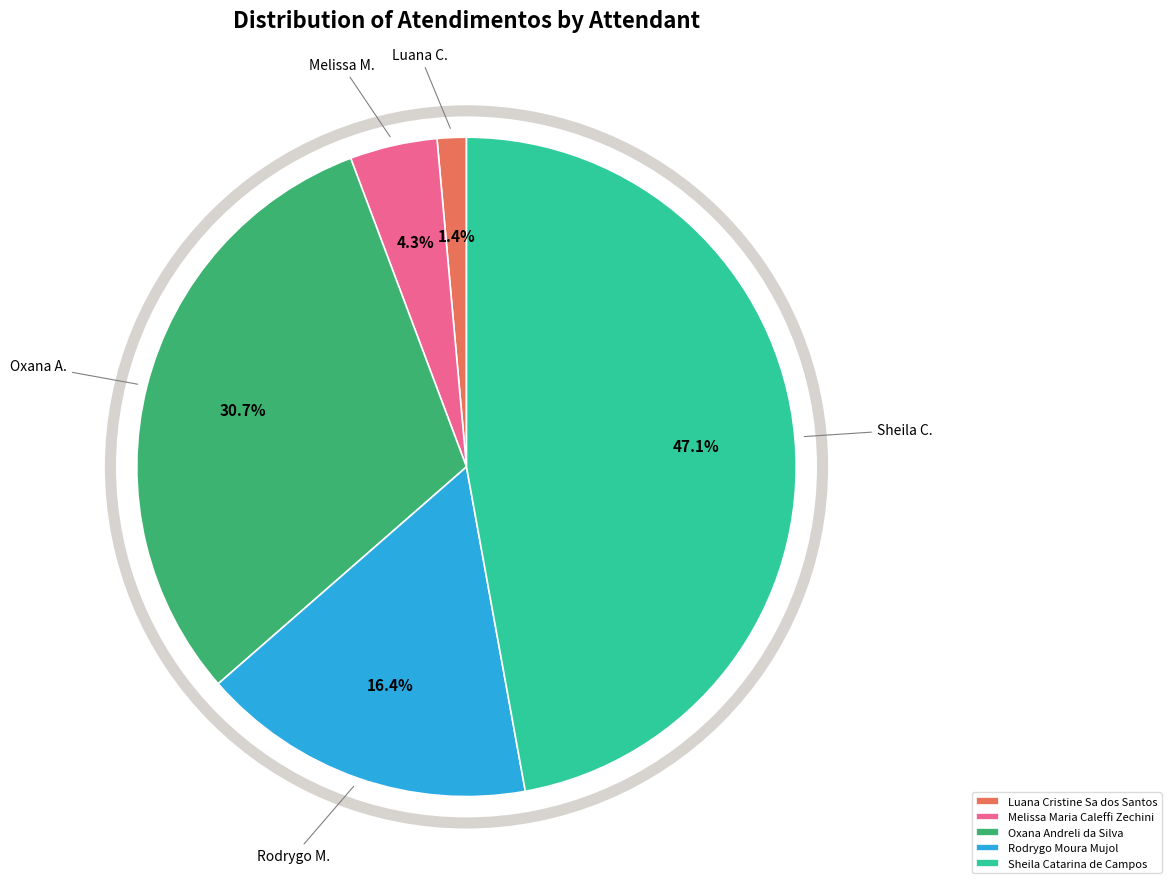

Approximately how many times larger is the value at Sheila Catarina de Campos compared to Melissa Maria Caleffi Zechini?

11.0